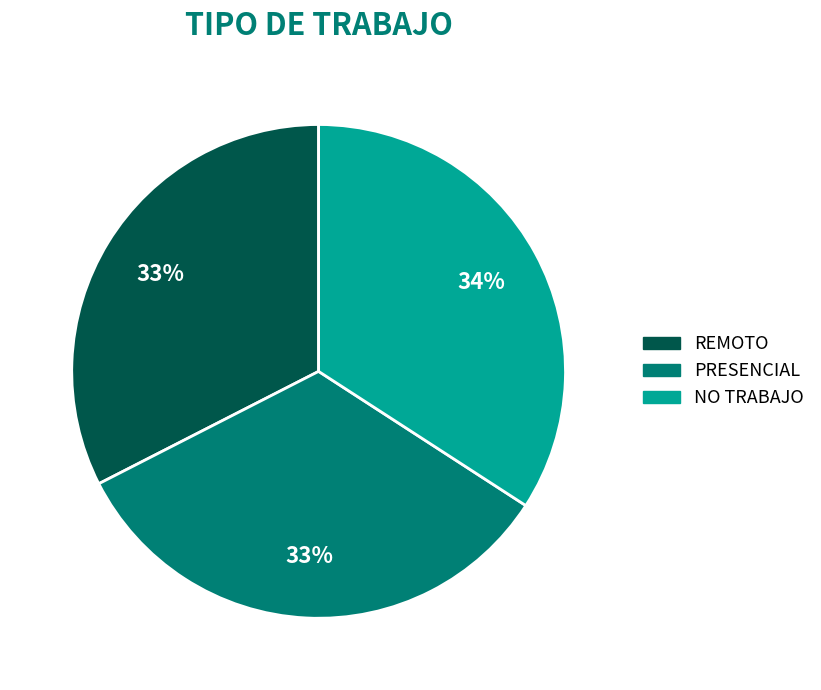

Combined, do PRESENCIAL and NO TRABAJO account for over 50%?

Yes